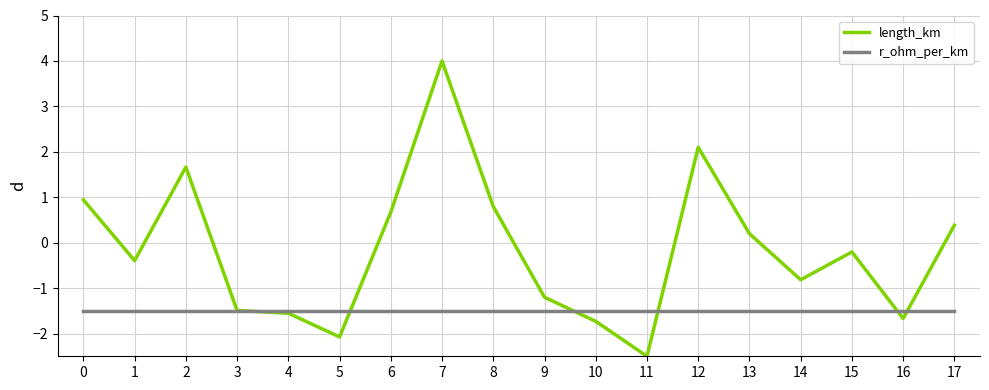

What are all the series names shown in the legend?

length_km, r_ohm_per_km